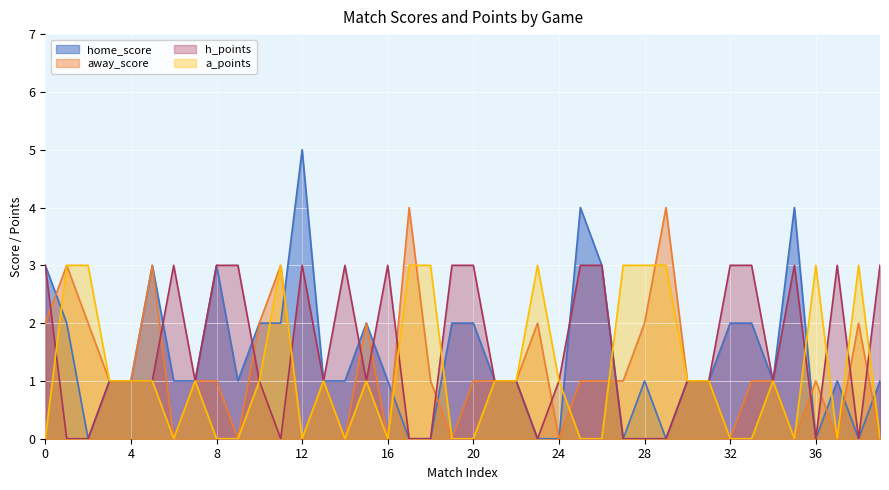

What is the sum of the h_points values at 6 and 21?

4